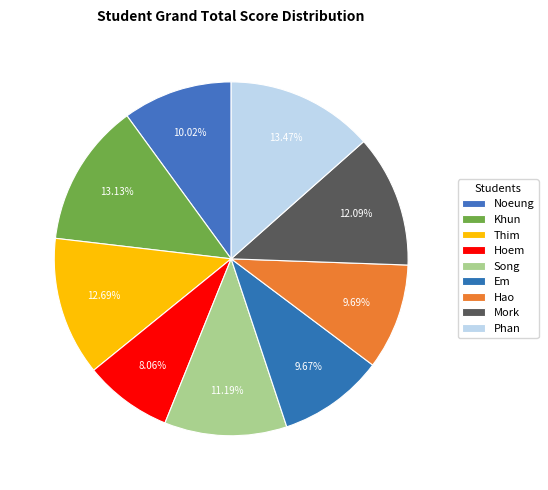

Which category has the biggest portion of the pie?

Phan